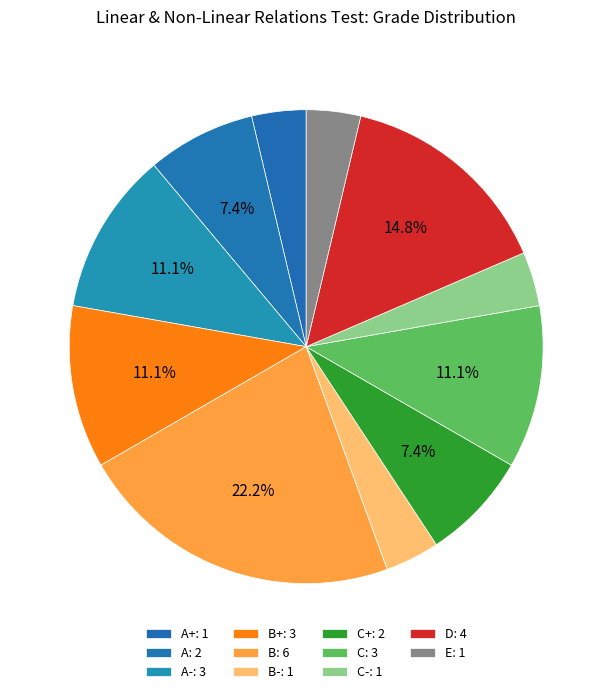

How many slices are in this pie chart?

11